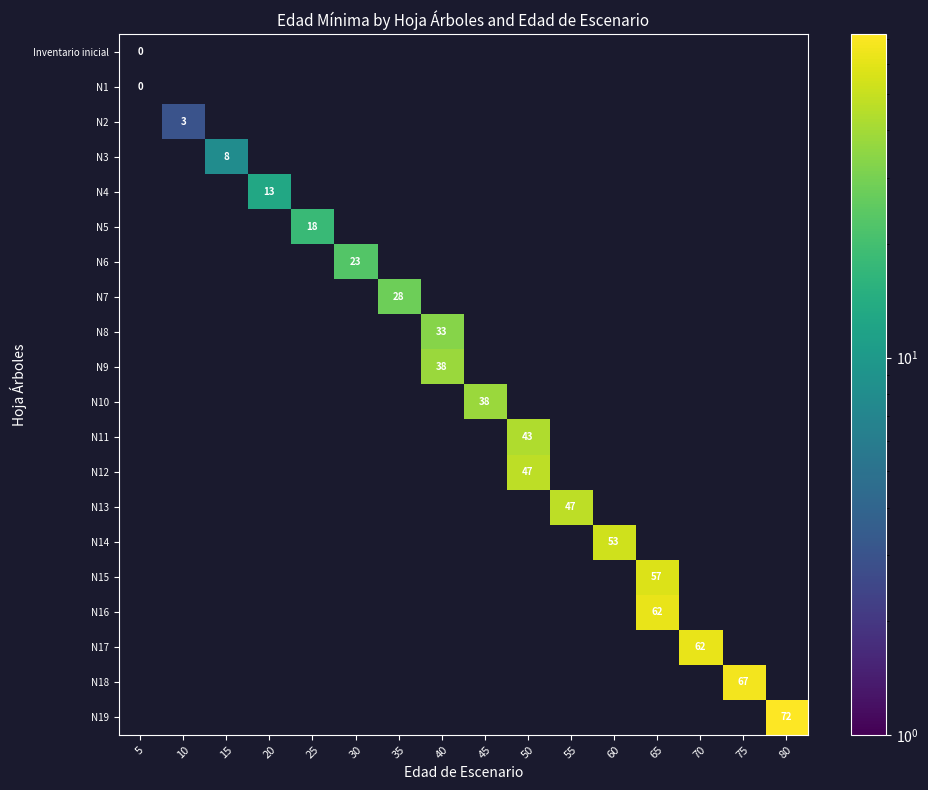

Which series has the largest range (max minus min)?

Inventario inicial